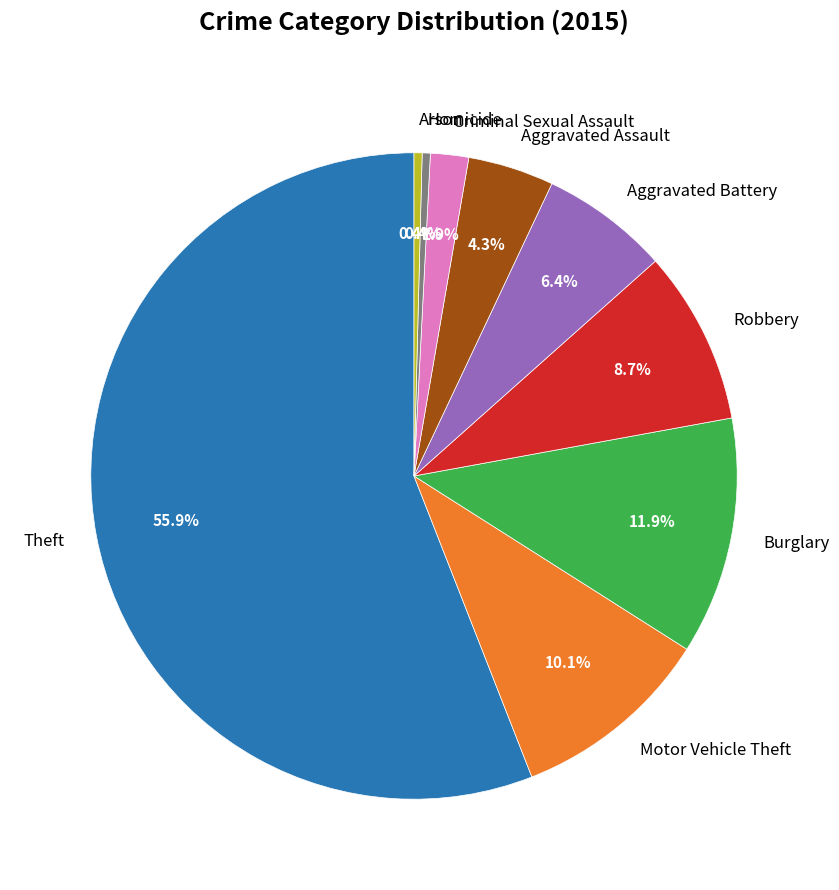

How much of the chart is everything except Aggravated Assault?

95.7%